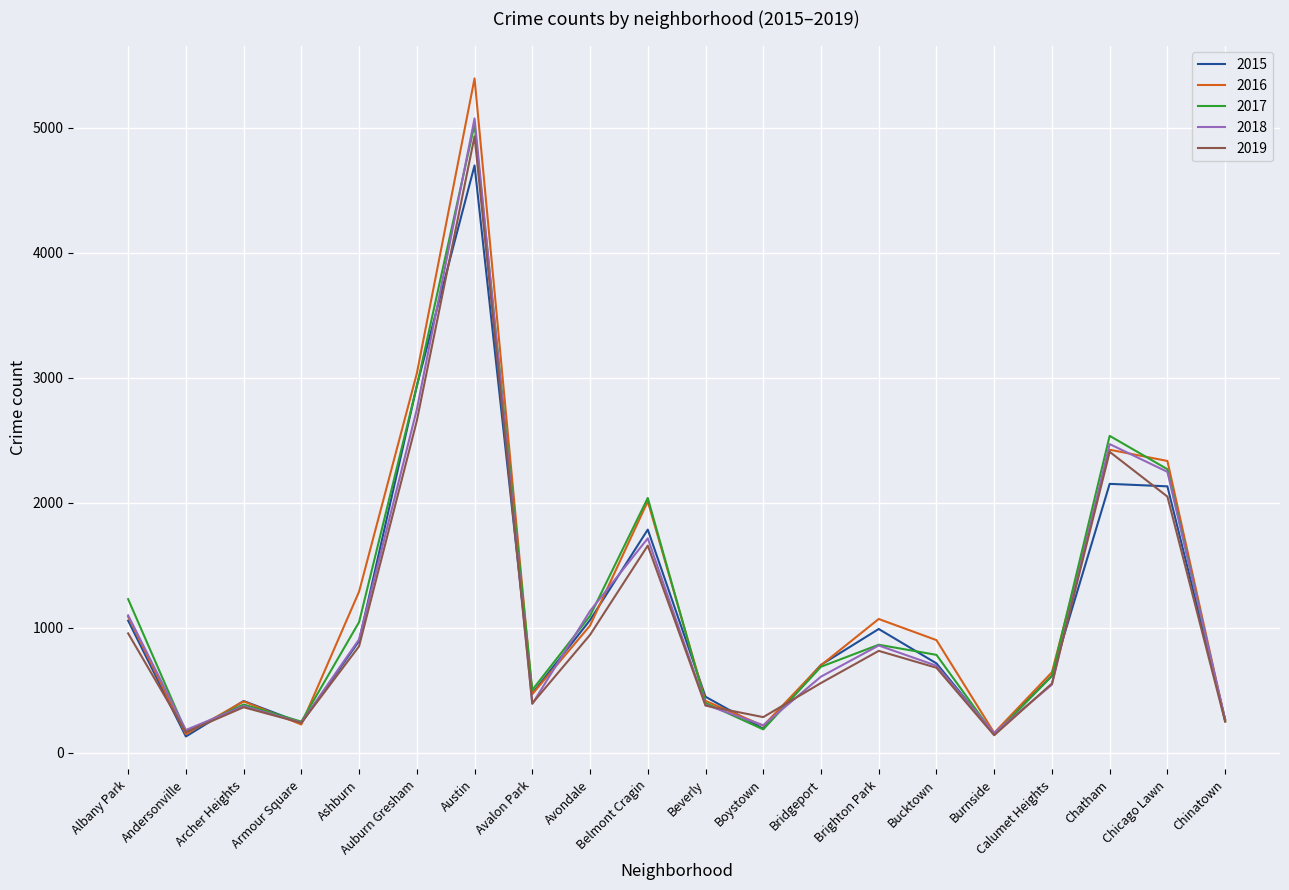

The 2017 series shows 783 at Bucktown. True or false?

True